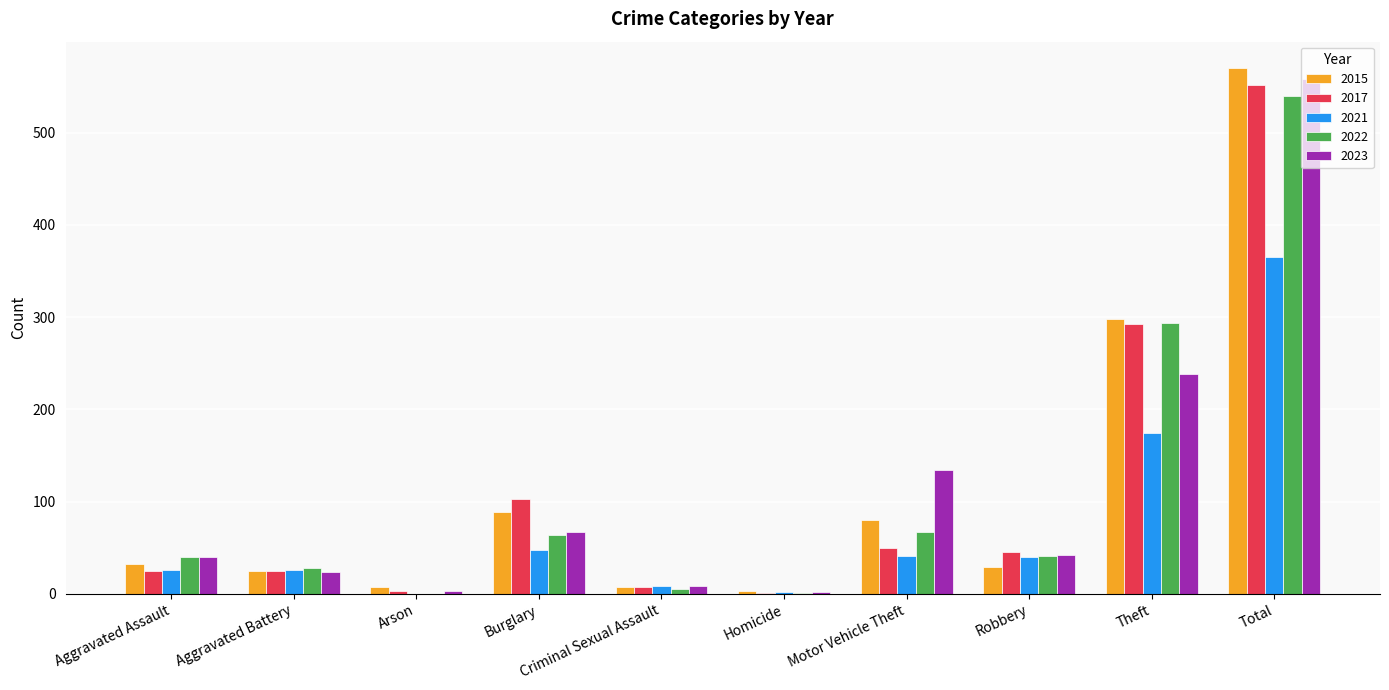

What is the total value across all series at Total?

2585